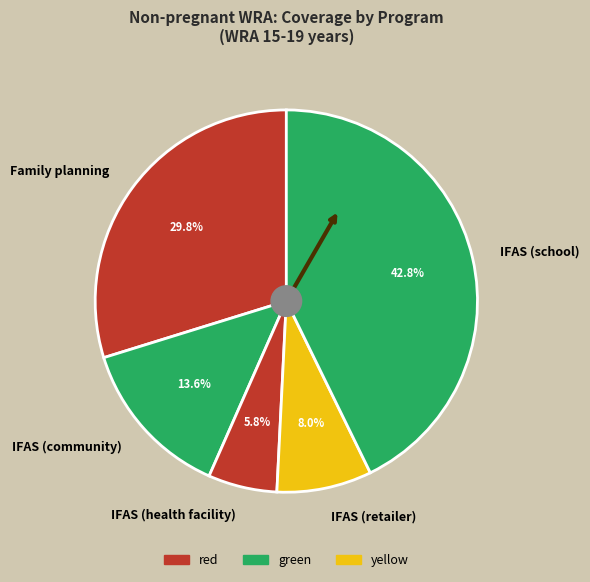

Rank the categories by value from highest to lowest.

IFAS (school), Family planning, IFAS (community), IFAS (retailer), IFAS (health facility)